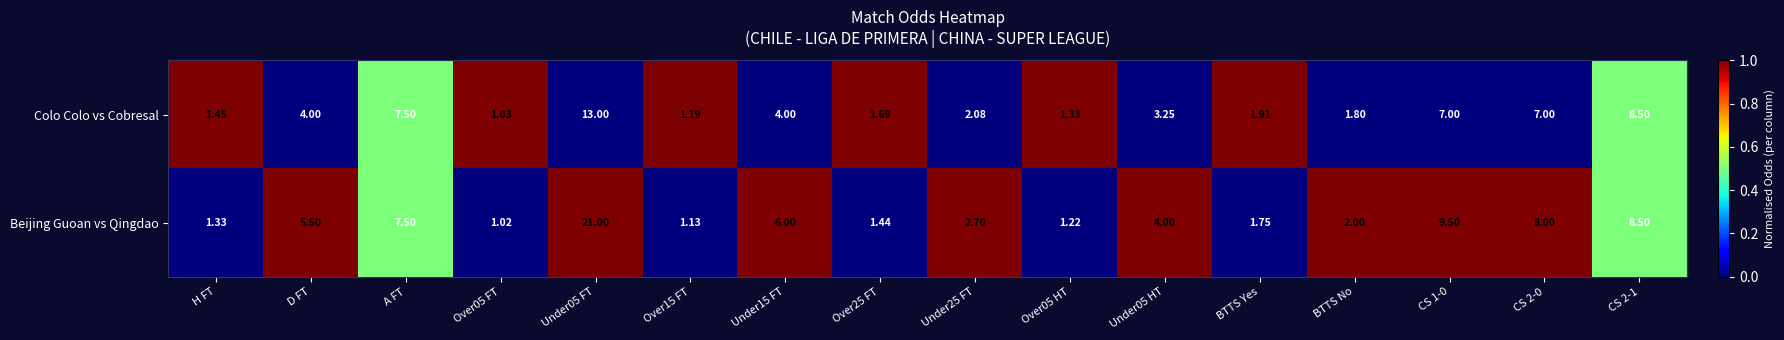

Which series has the largest total across all categories?

Beijing Guoan vs Qingdao